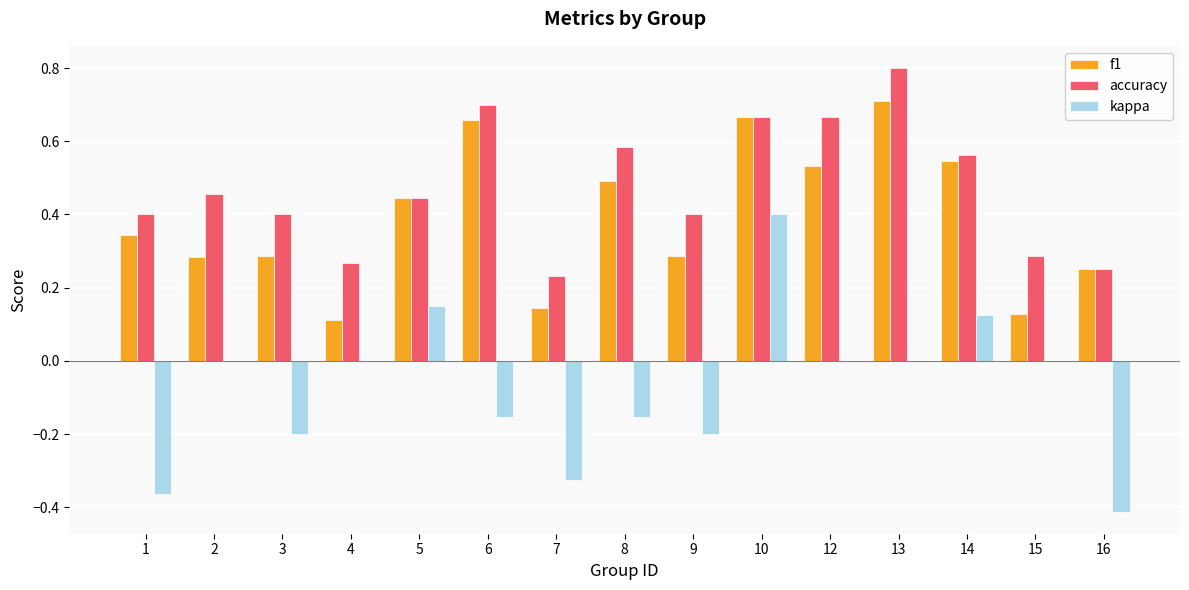

Which series has the largest total across all categories?

accuracy